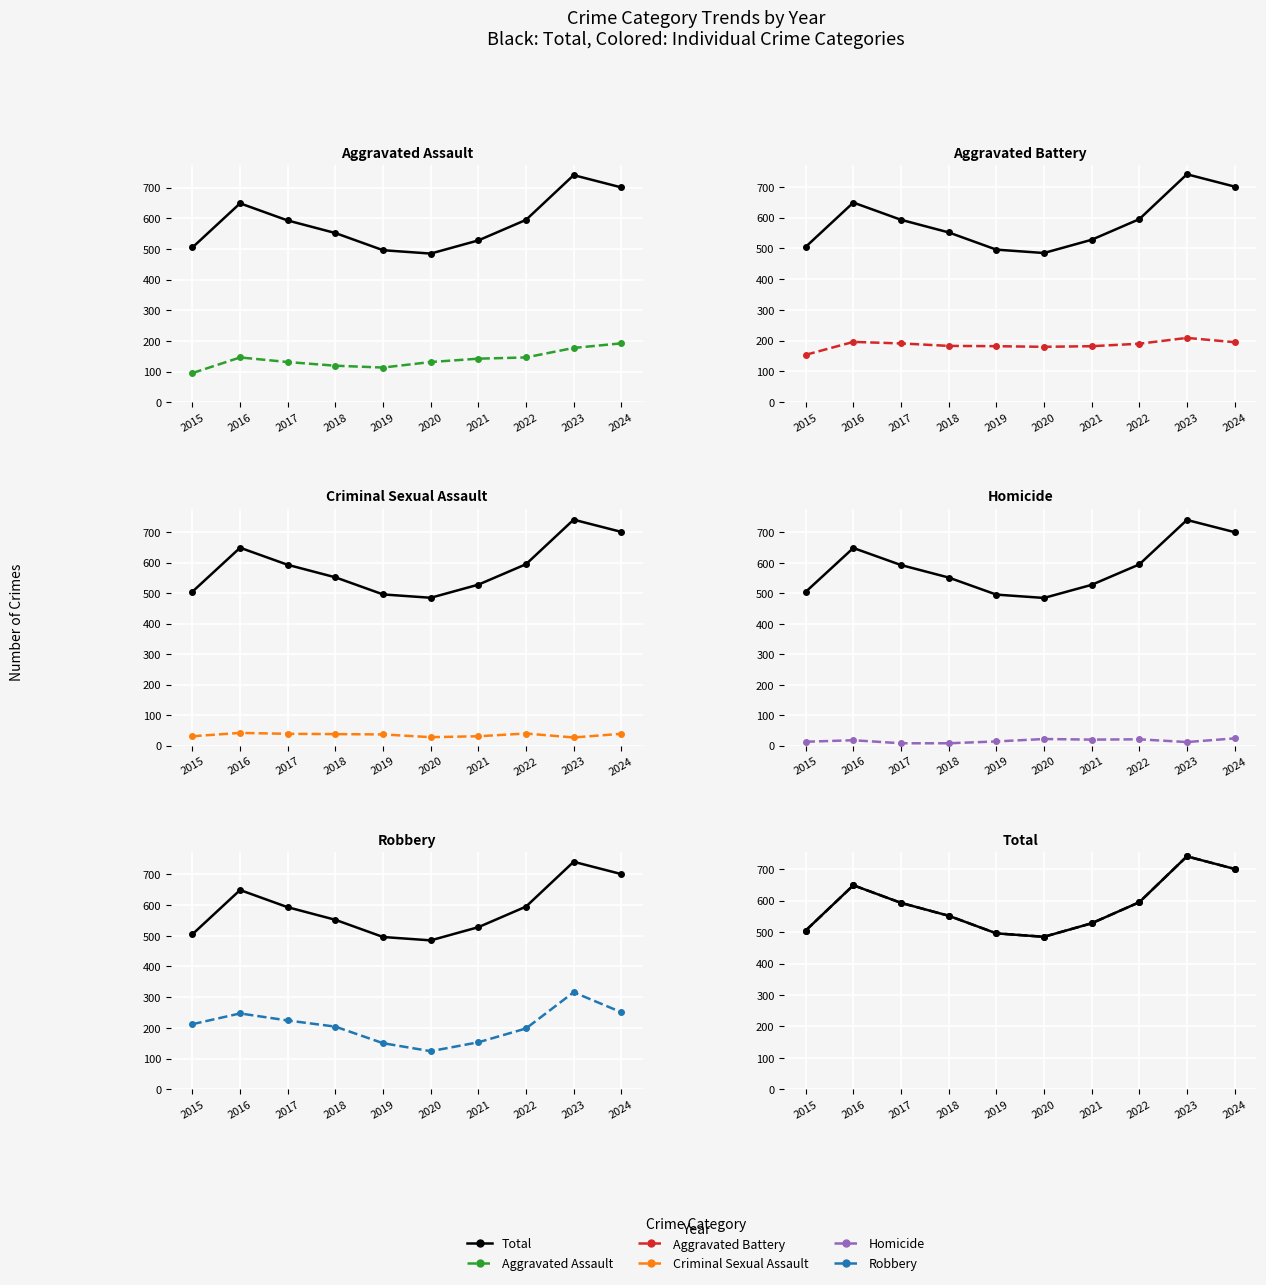

Which series has the widest spread of values?

Total